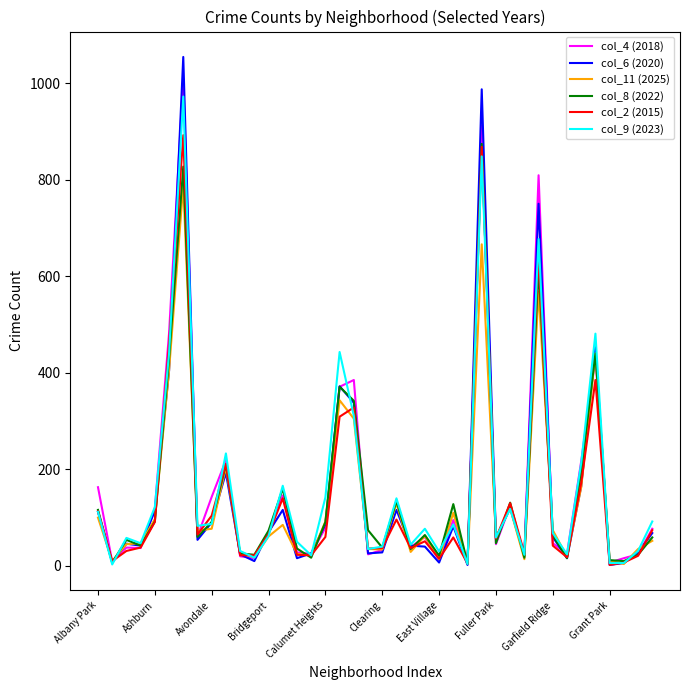

What is the greatest value displayed?

1054